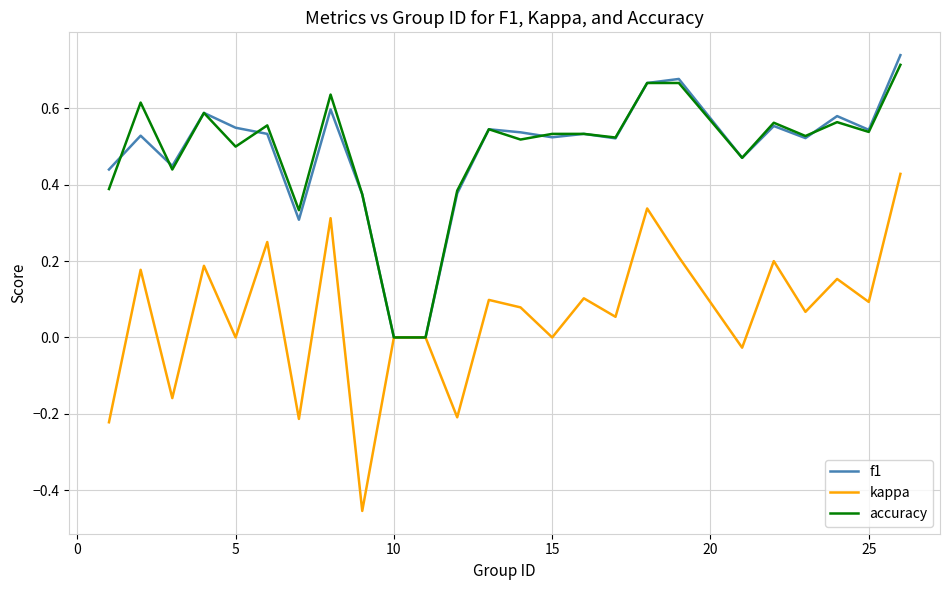

Which series has the widest spread of values?

kappa